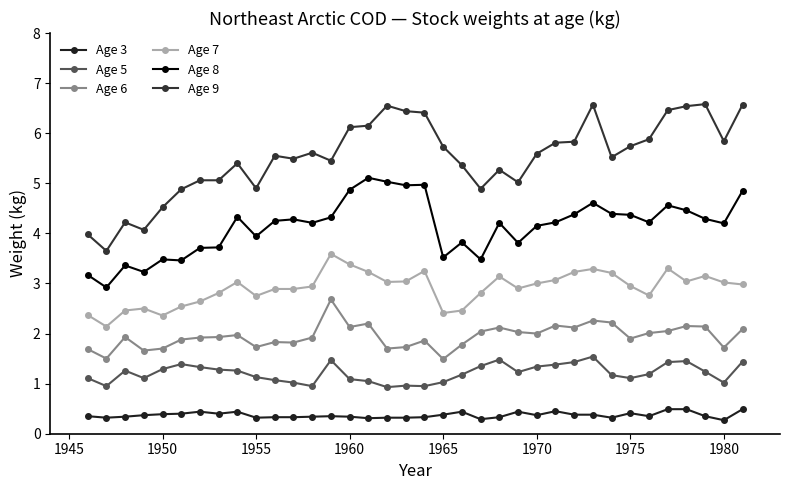

What is the average value of the Age 5 series?

1.2